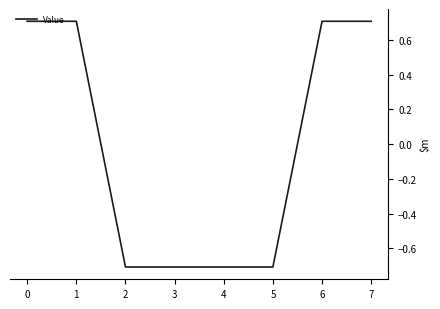

True or false: the data shows 0.3 at 0.

False